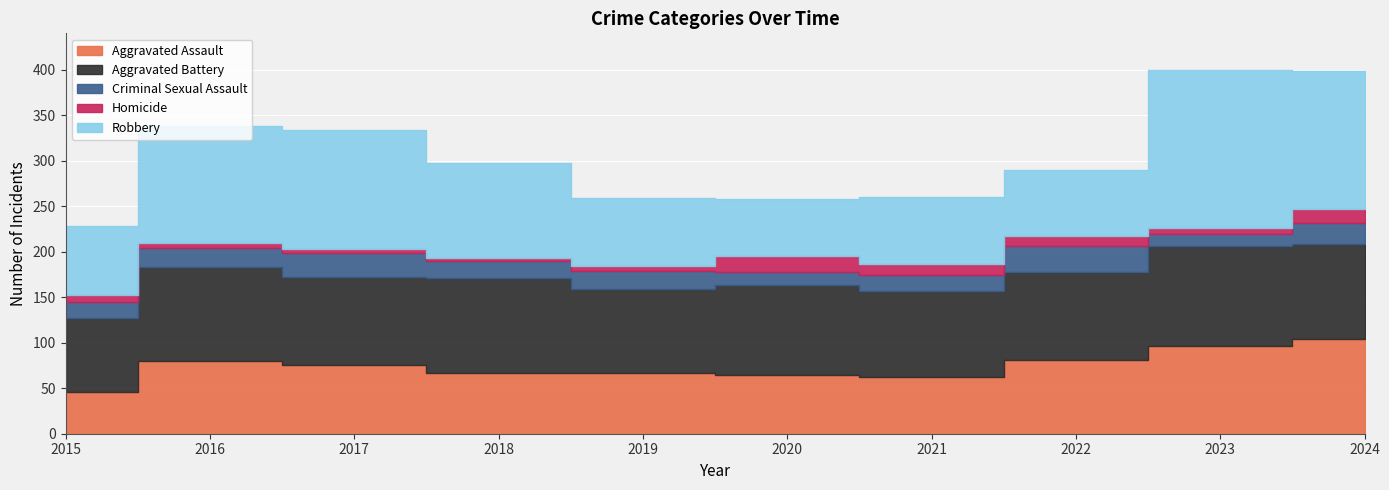

Does the chart display data point markers on the line(s)?

No